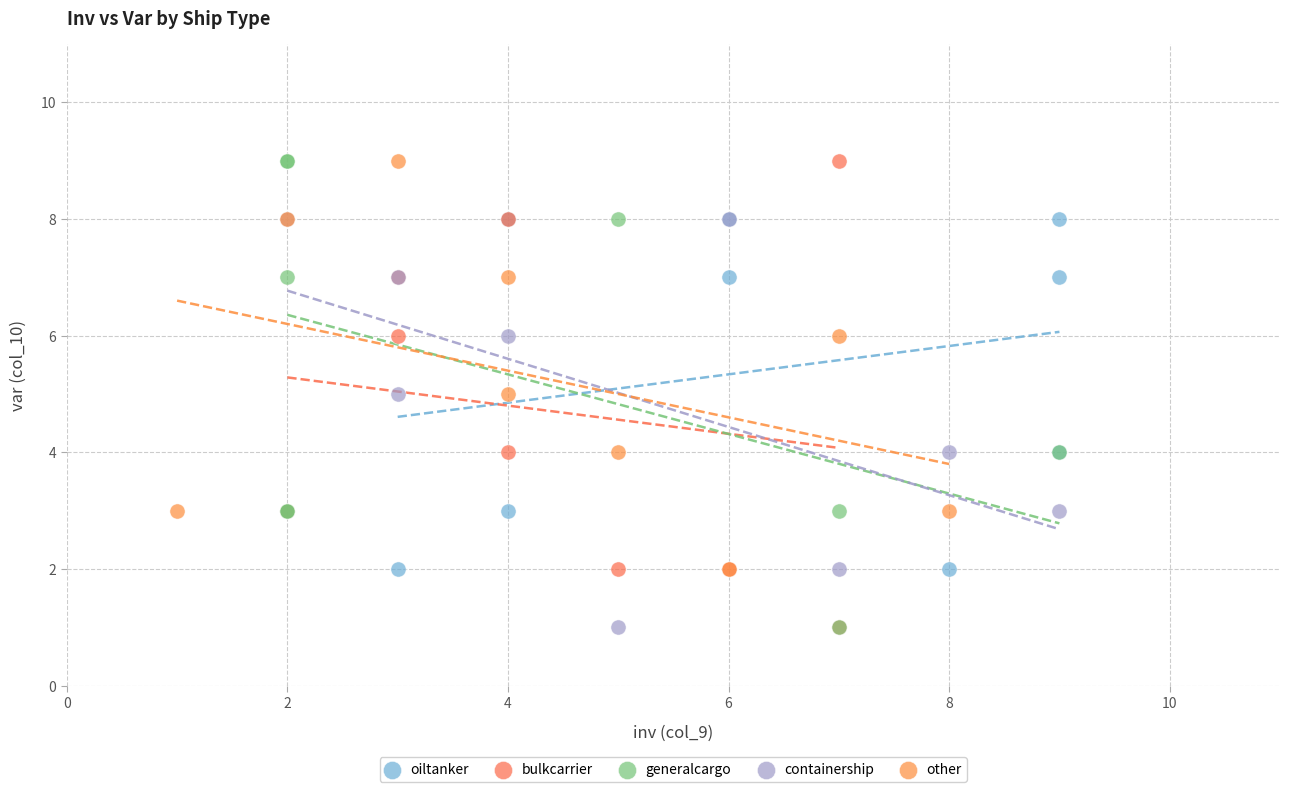

What are all the series names shown in the legend?

oiltanker, bulkcarrier, generalcargo, containership, other